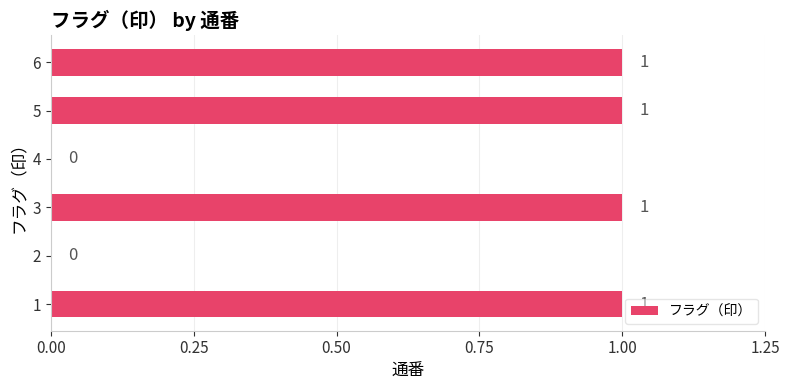

How many categories are shown in the chart?

6